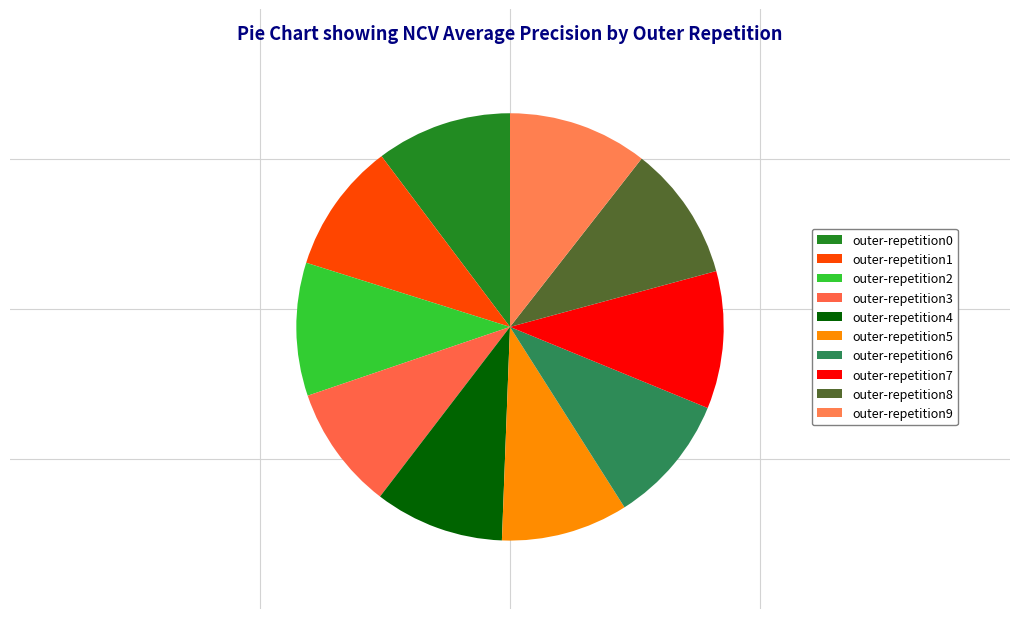

Which category has the biggest portion of the pie?

outer-repetition9